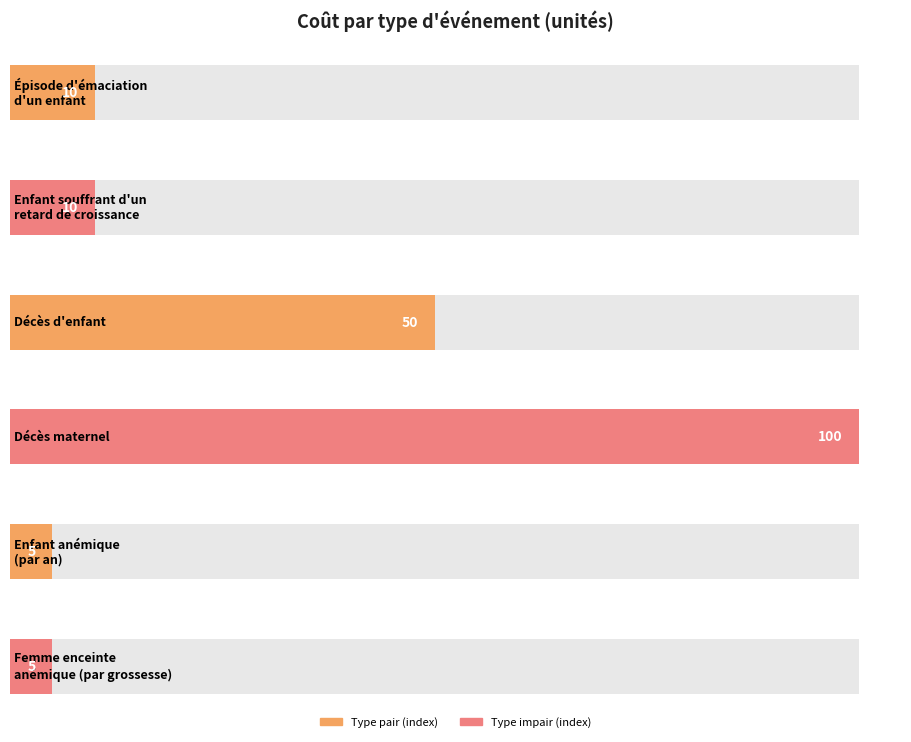

Reading left to right, transcribe all the data shown in this chart.

10	10	50	100	5	5